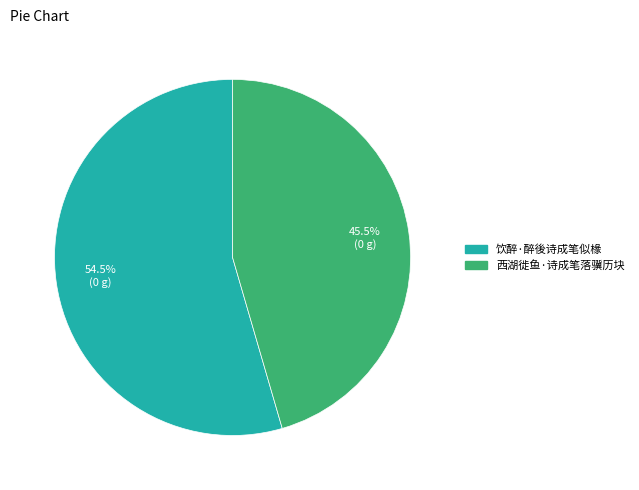

What percentage is NOT represented by 饮醉·醉後诗成笔似椽?

45.5%